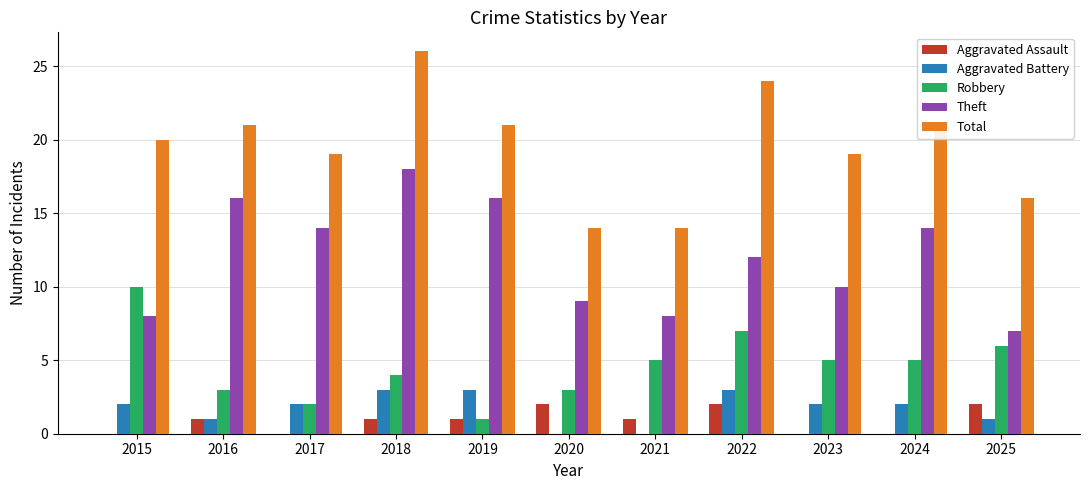

At which category is the sum across all series the highest?

2018